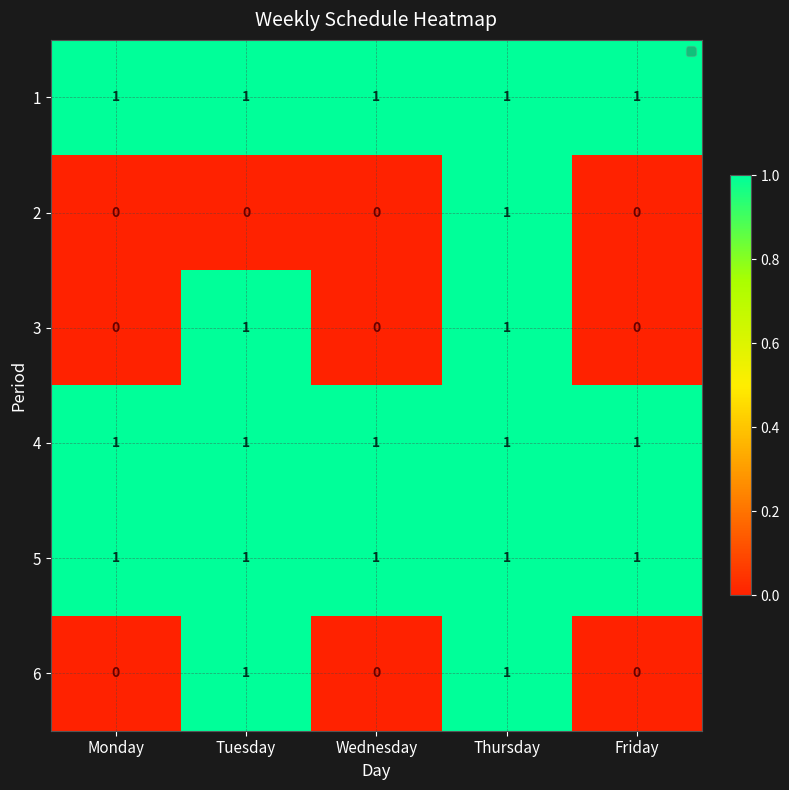

How many 2 values are between 0 and 1?

5